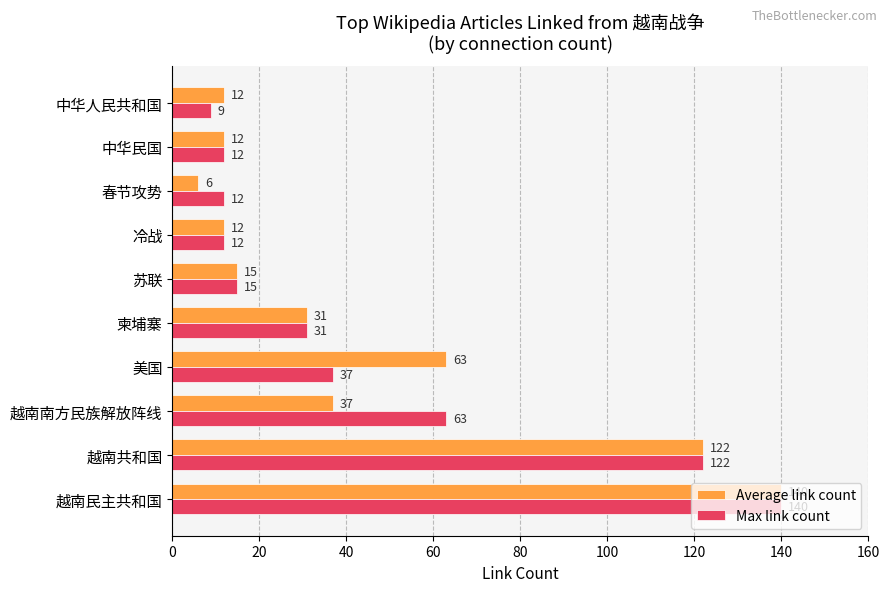

What is the average value of the Max link count series?

45